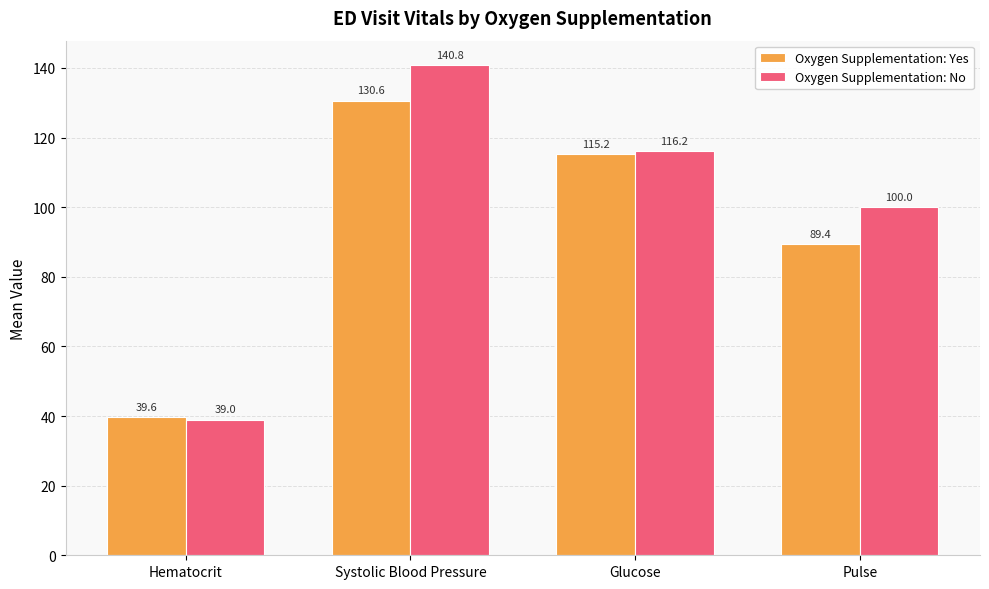

Rank the series by their maximum value, from highest to lowest.

Oxygen Supplementation: No, Oxygen Supplementation: Yes